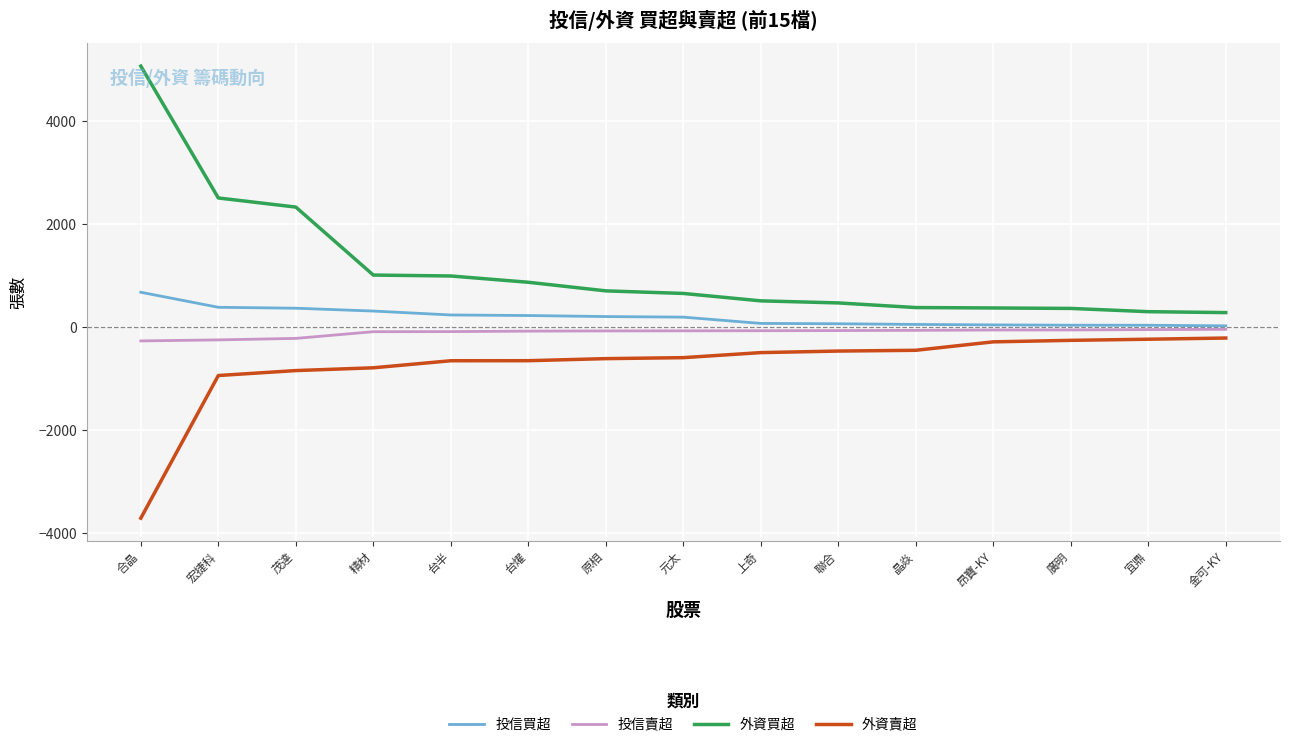

What position from the right is 廣明?

3